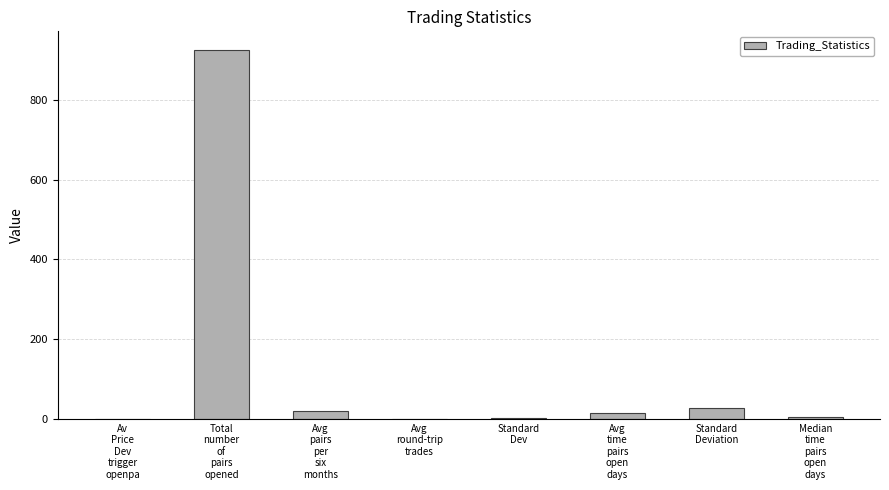

How many distinct data groups are displayed?

1